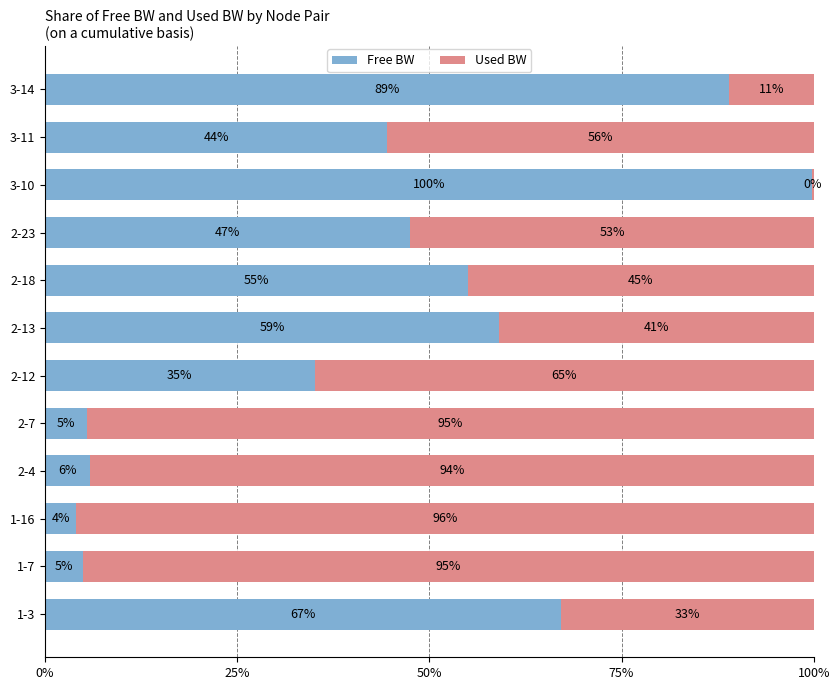

What are all the series names shown in the legend?

Free BW, Used BW